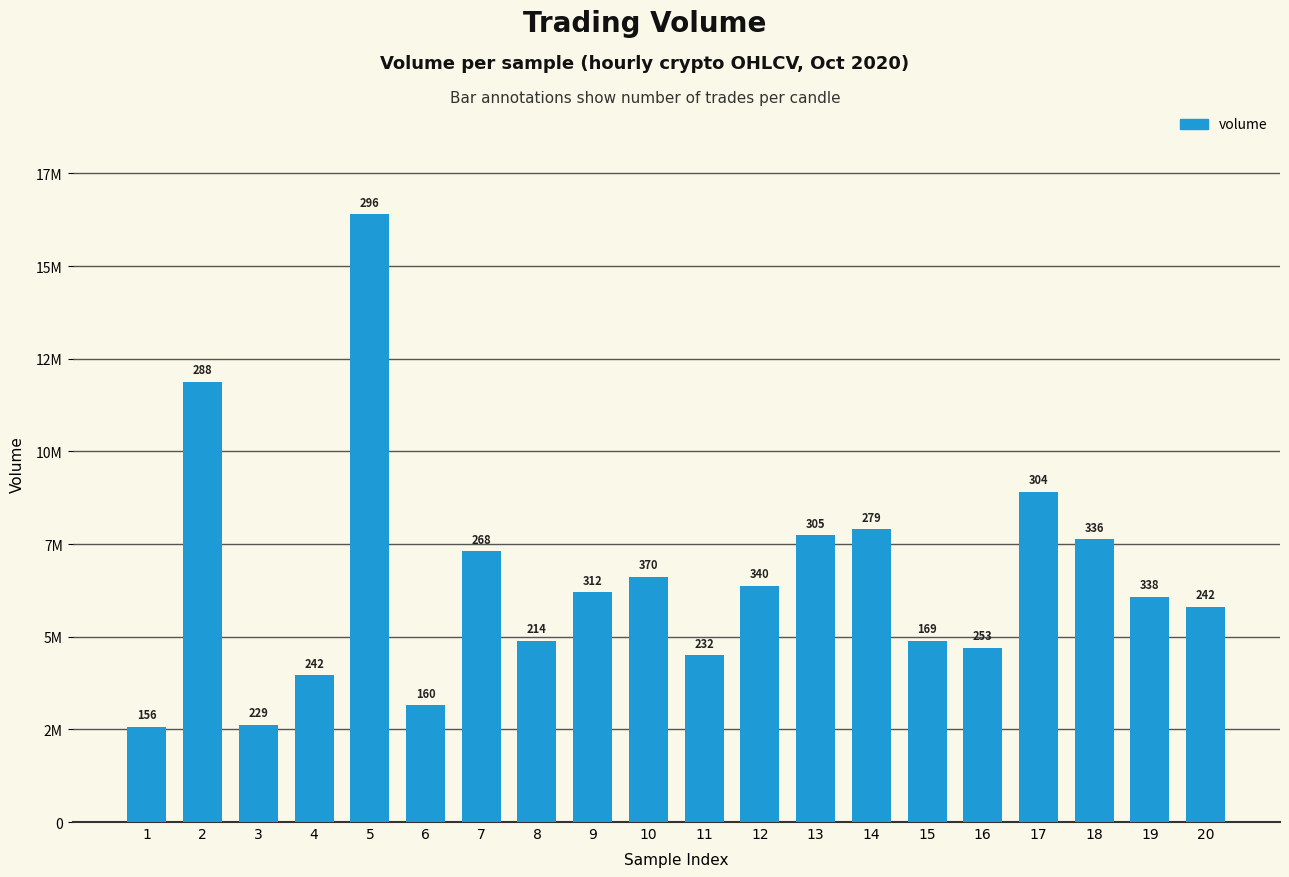

Which label corresponds to the largest value in the chart?

5